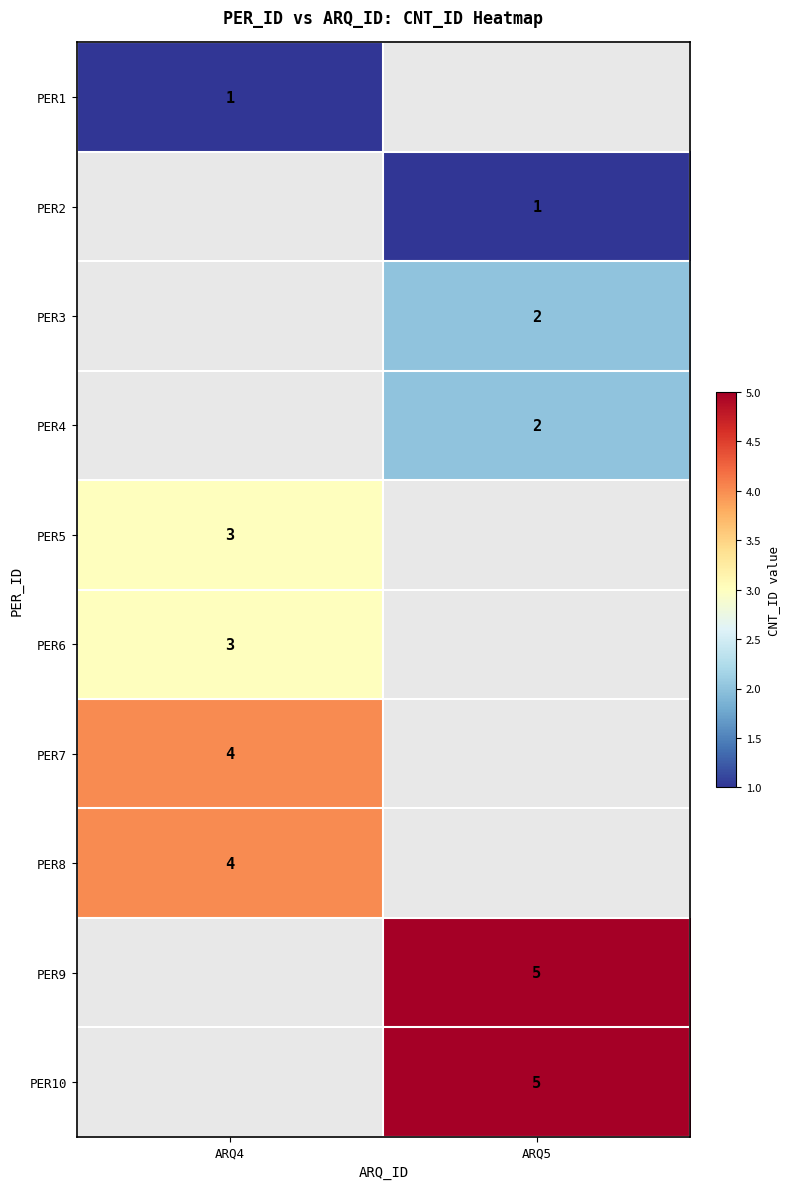

Is the value of PER5 at ARQ4 greater than the value of PER1 at ARQ4?

Yes